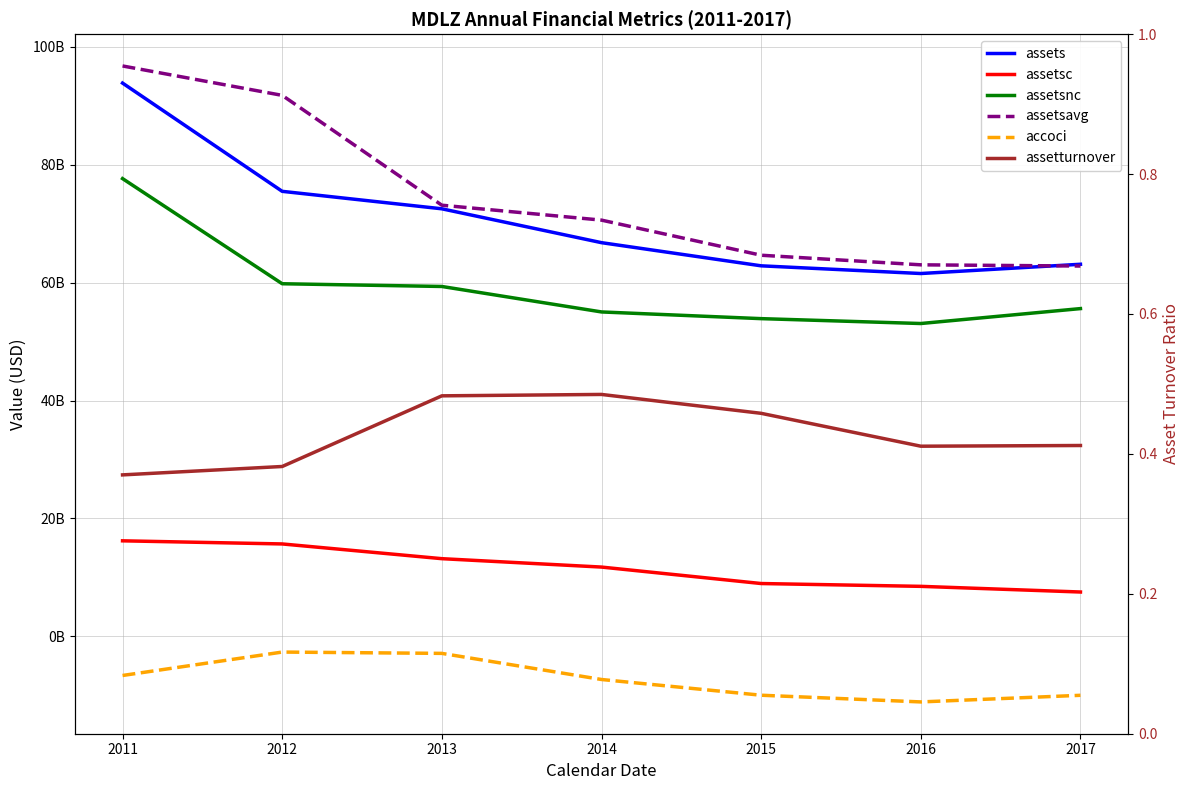

Does the chart have visible grid lines?

Yes